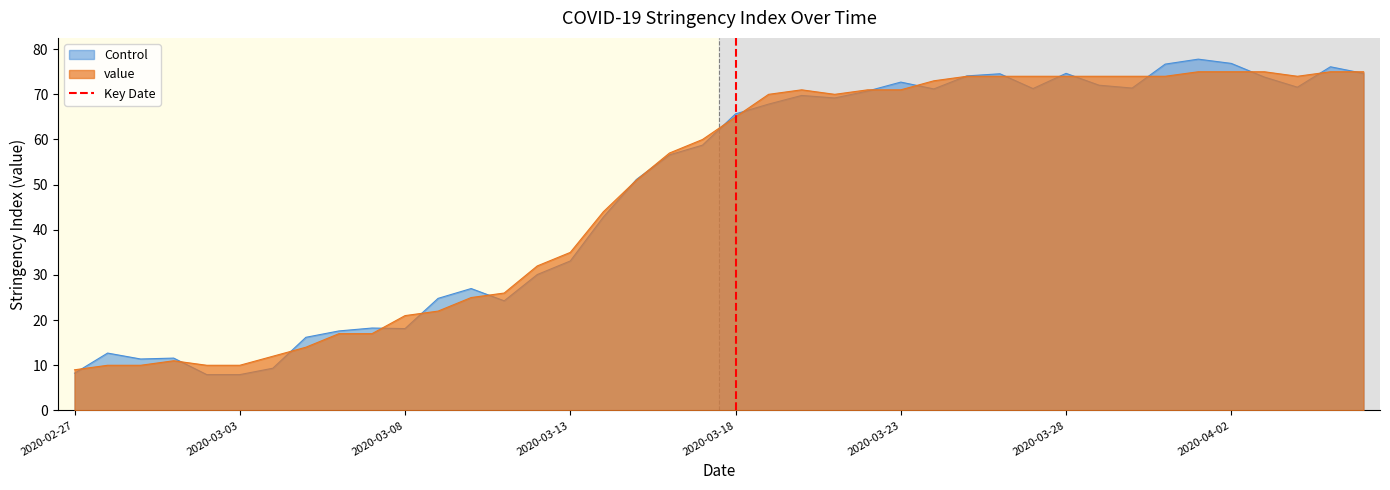

What is the lowest value of the value series?

9.0